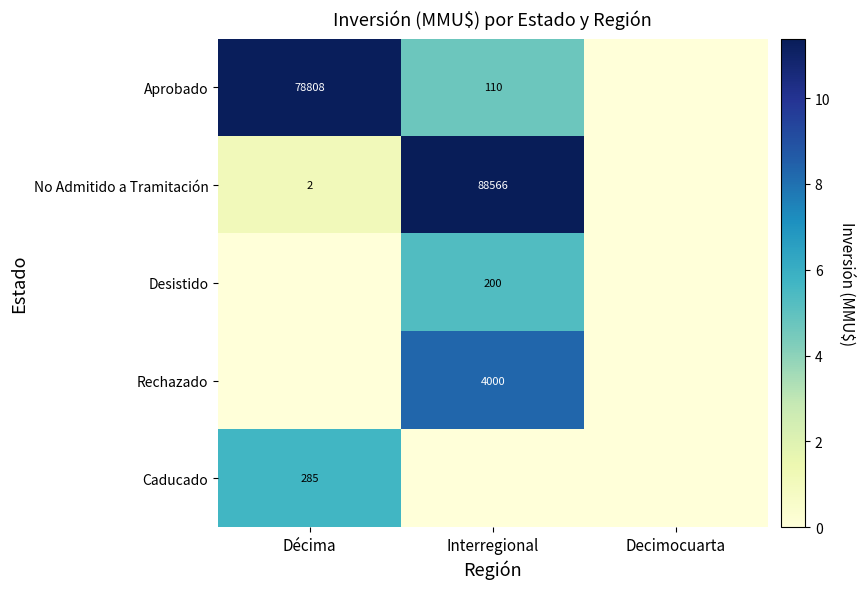

Is the value of Rechazado at Interregional greater than the value of Desistido at Interregional?

Yes